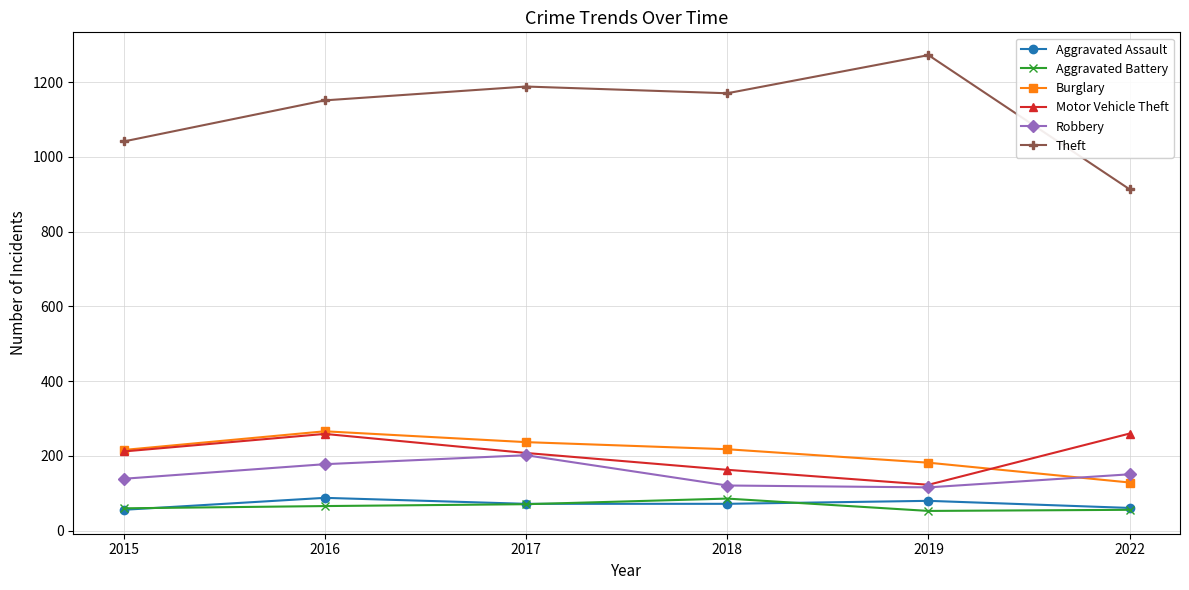

The value of Aggravated Battery at 2017 is 71. True or false?

True